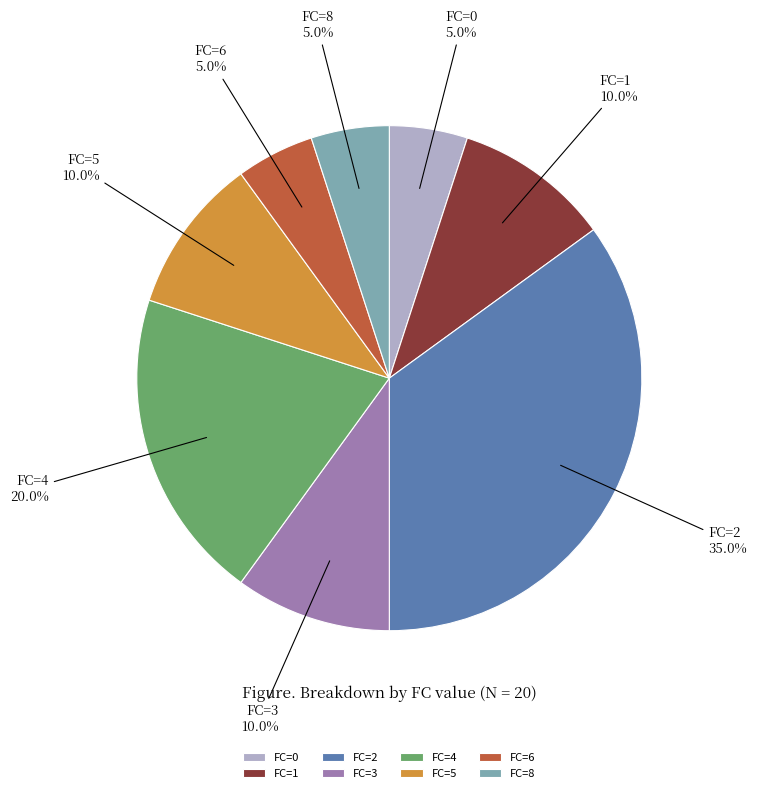

Approximately how many times larger is the value at FC=4 compared to FC=6?

4.0